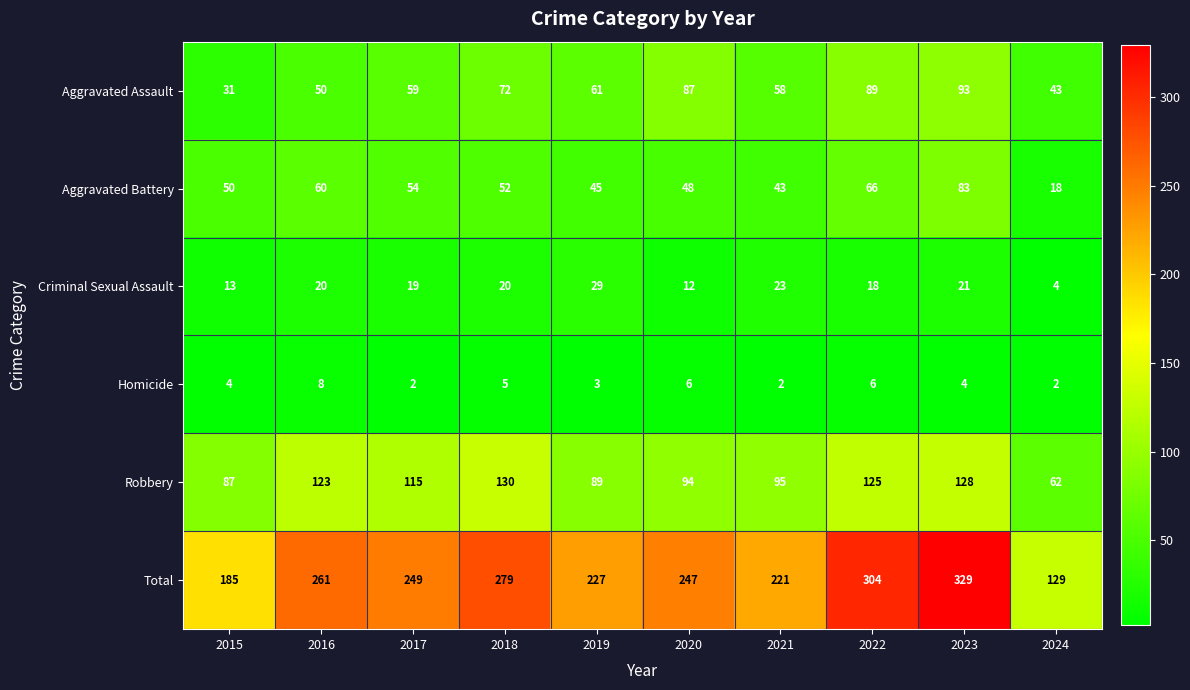

Rank the series by their maximum value, from lowest to highest.

Homicide, Criminal Sexual Assault, Aggravated Battery, Aggravated Assault, Robbery, Total